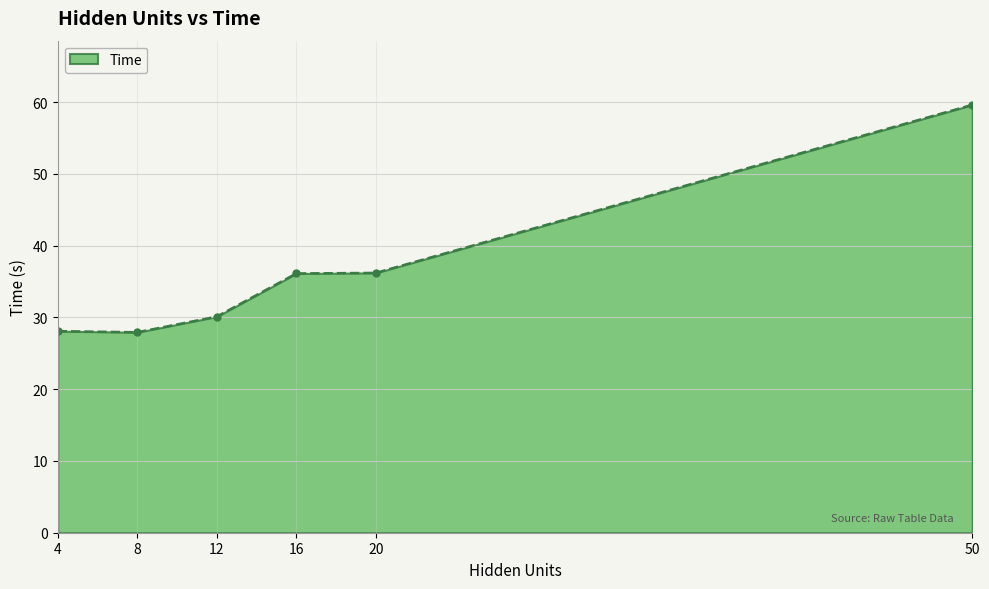

Count the number of categories in the chart.

6